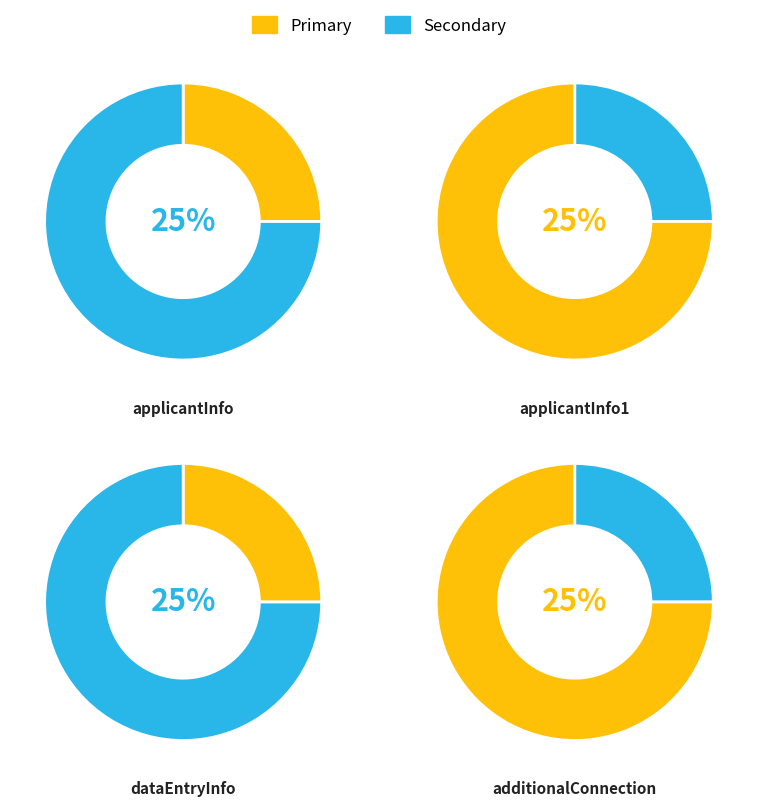

How much of the chart is everything except applicantInfo?

75.0%